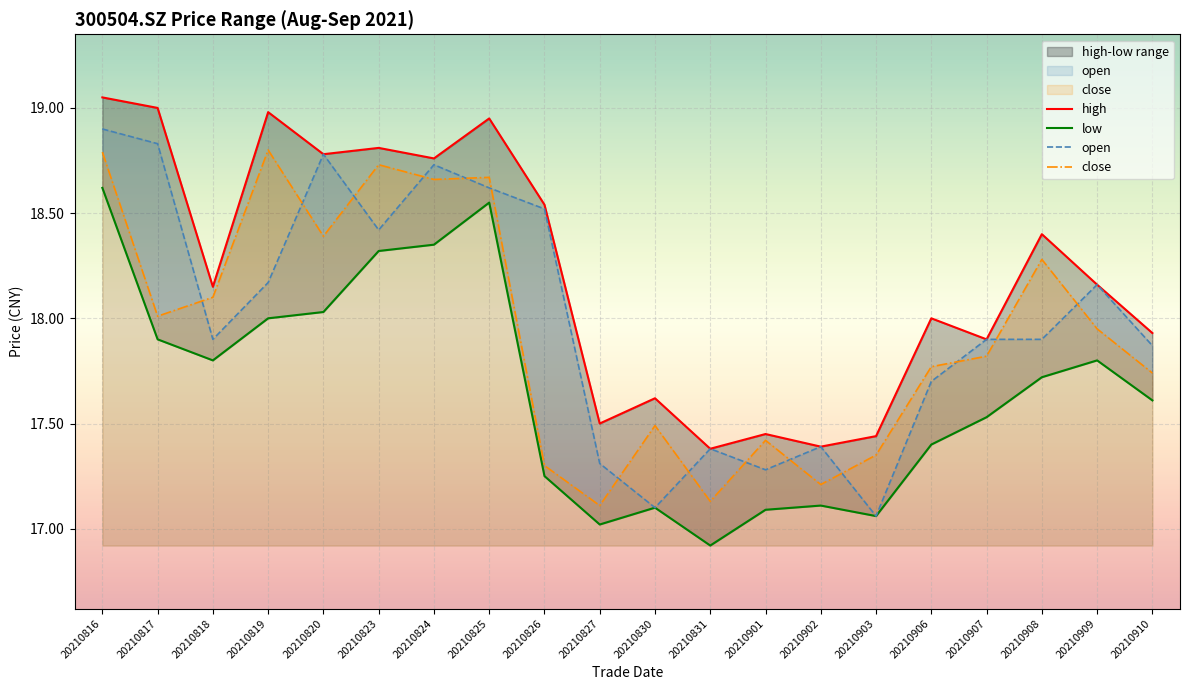

Reading right to left, transcribe all the data shown in this chart.

high: 17.9	18.2	18.4	17.9	18.0	17.4	17.4	17.4	17.4	17.6	17.5	18.5	18.9	18.8	18.8	18.8	19.0	18.1	19.0	19.1
low: 17.6	17.8	17.7	17.5	17.4	17.1	17.1	17.1	16.9	17.1	17.0	17.2	18.6	18.4	18.3	18.0	18.0	17.8	17.9	18.6
open: 17.9	18.2	17.9	17.9	17.7	17.1	17.4	17.3	17.4	17.1	17.3	18.5	18.6	18.7	18.4	18.8	18.2	17.9	18.8	18.9
close: 17.7	17.9	18.3	17.8	17.8	17.4	17.2	17.4	17.1	17.5	17.1	17.3	18.7	18.7	18.7	18.4	18.8	18.1	18.0	18.8